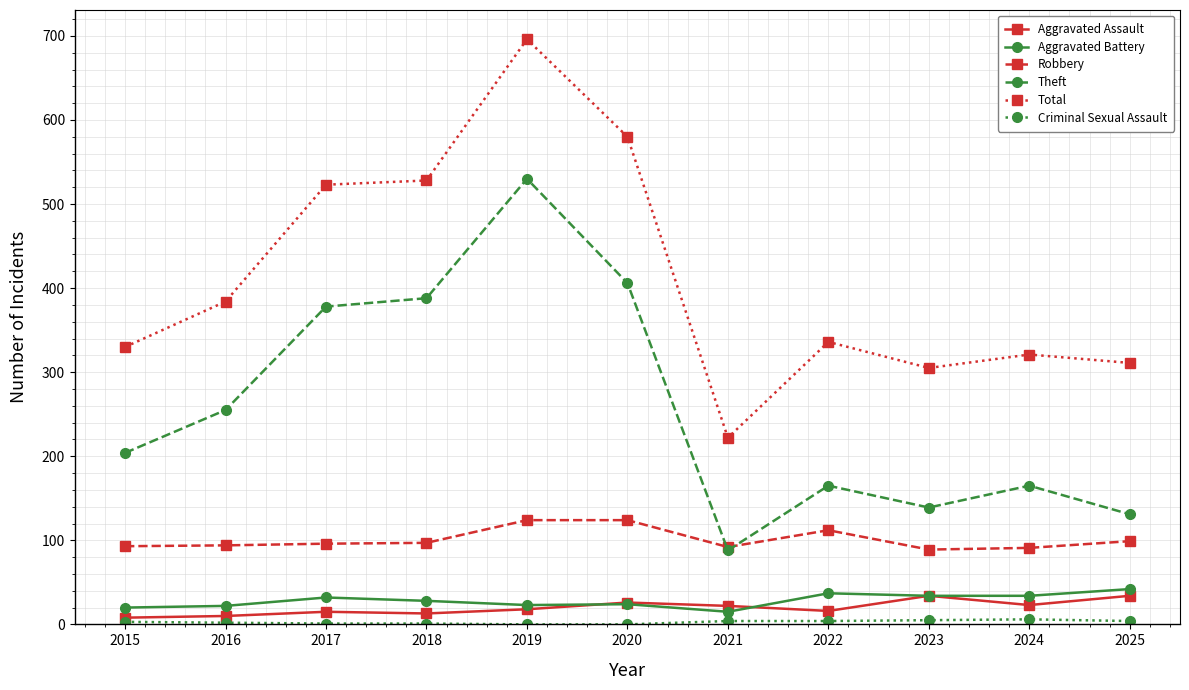

True or false: Total and Robbery cross at least once.

False